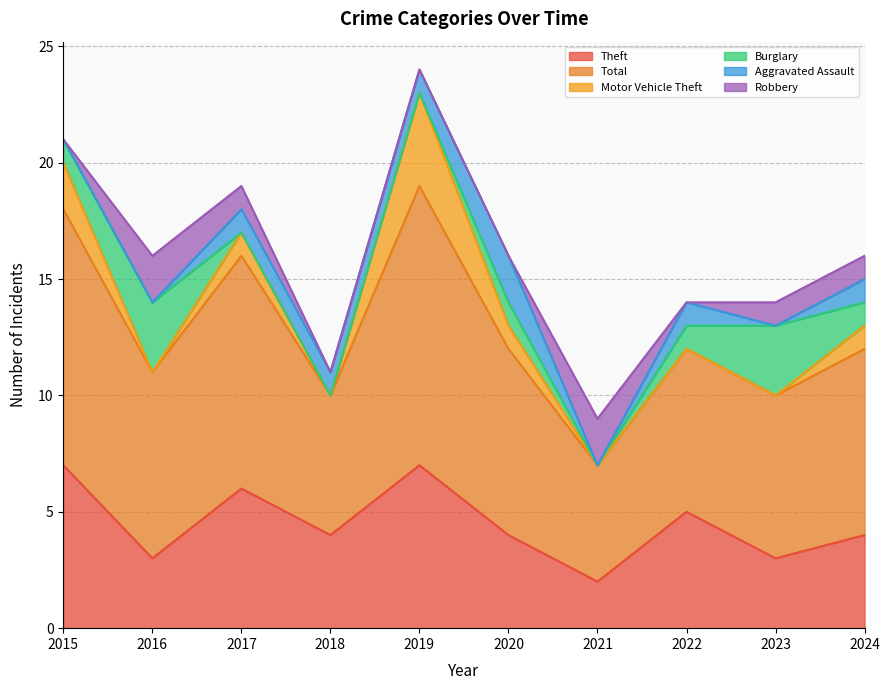

At which category is the sum across all series the highest?

2019